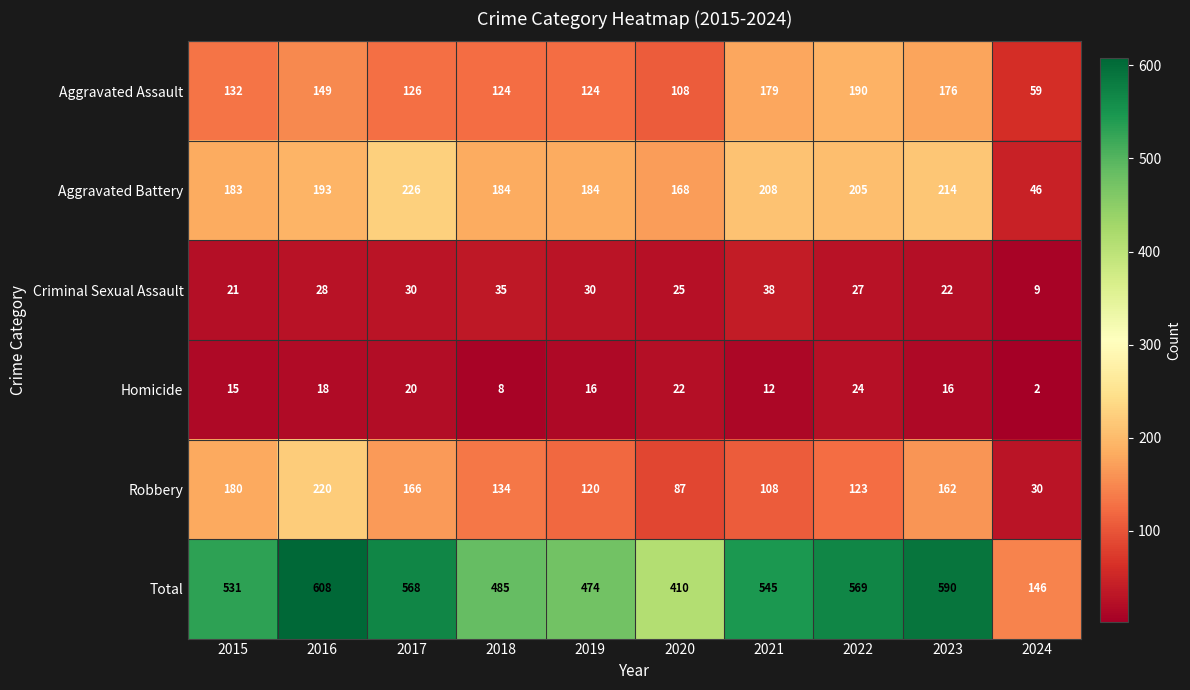

Where does the Robbery series first go above 134?

2015